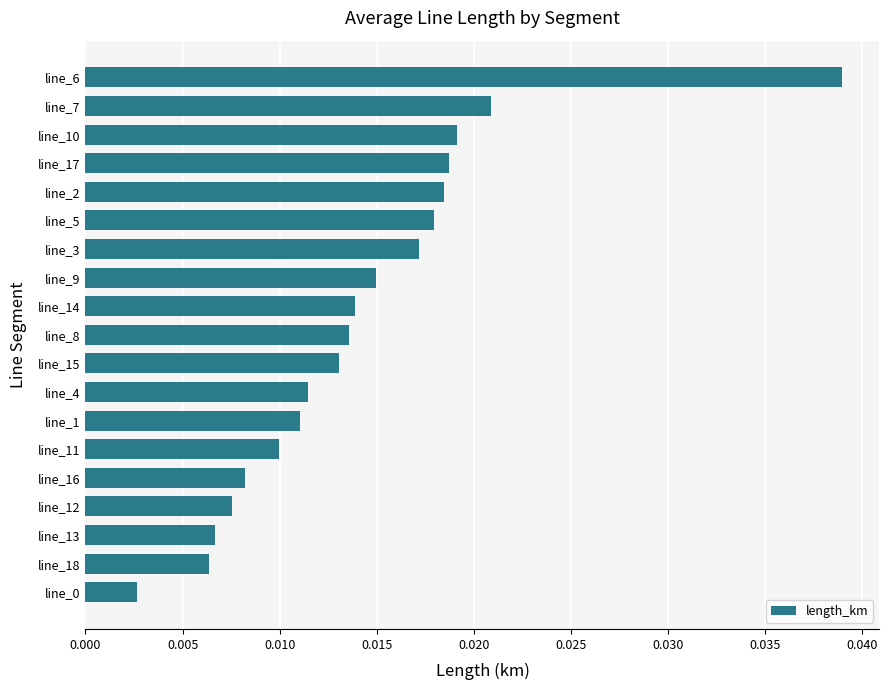

Between line_15 and line_10, which is larger?

line_10